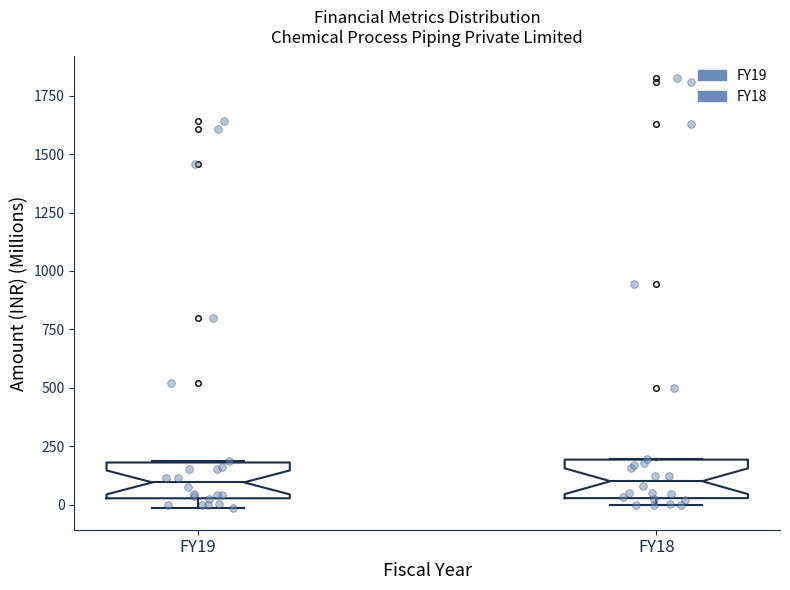

Where does the median line of the box for FY18 sit on the y-axis? The values are not printed on the chart, so give them approximately, as read against the axis.

100